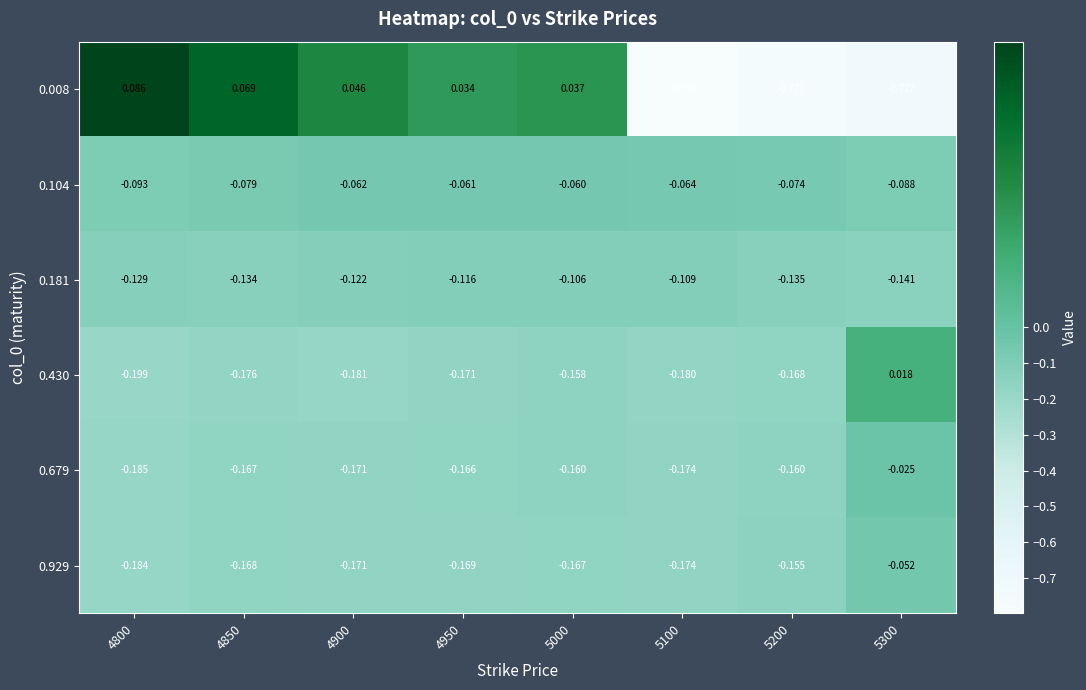

Is the value of 0.008 at 5000 greater than the value of 0.929 at 5000?

Yes